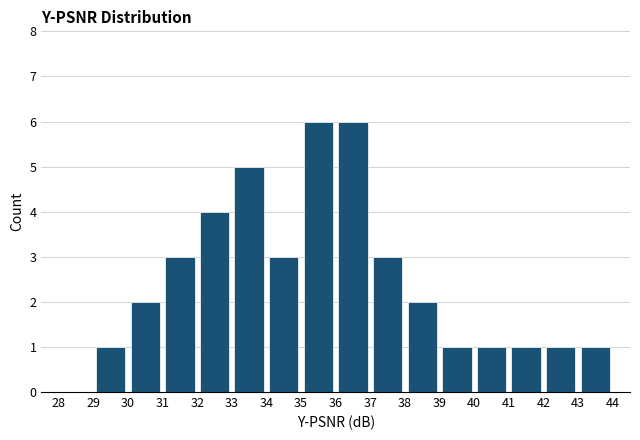

Reading left to right, transcribe this chart: for each bar, give the range it covers on the x-axis and its height. The values are not printed on the chart, so give them approximately, as read against the axis.

28 to 29: 0
29 to 30: 1
30 to 31: 2
31 to 32: 3
32 to 33: 4
33 to 34: 5
34 to 35: 3
35 to 36: 6
36 to 37: 6
37 to 38: 3
38 to 39: 2
39 to 40: 1
40 to 41: 1
41 to 42: 1
42 to 43: 1
43 to 44: 1